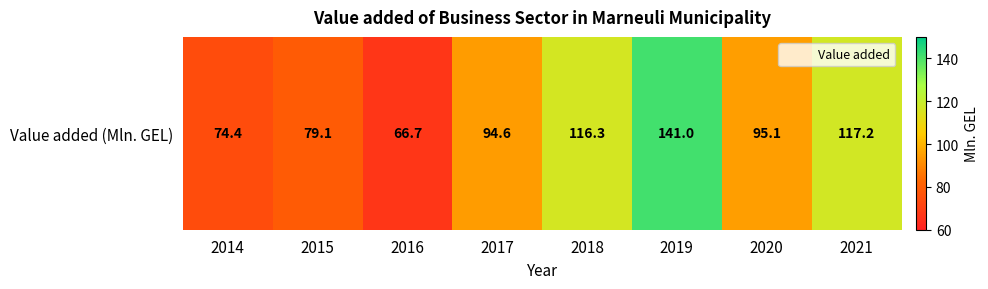

Where does the data first go above 95?

2018